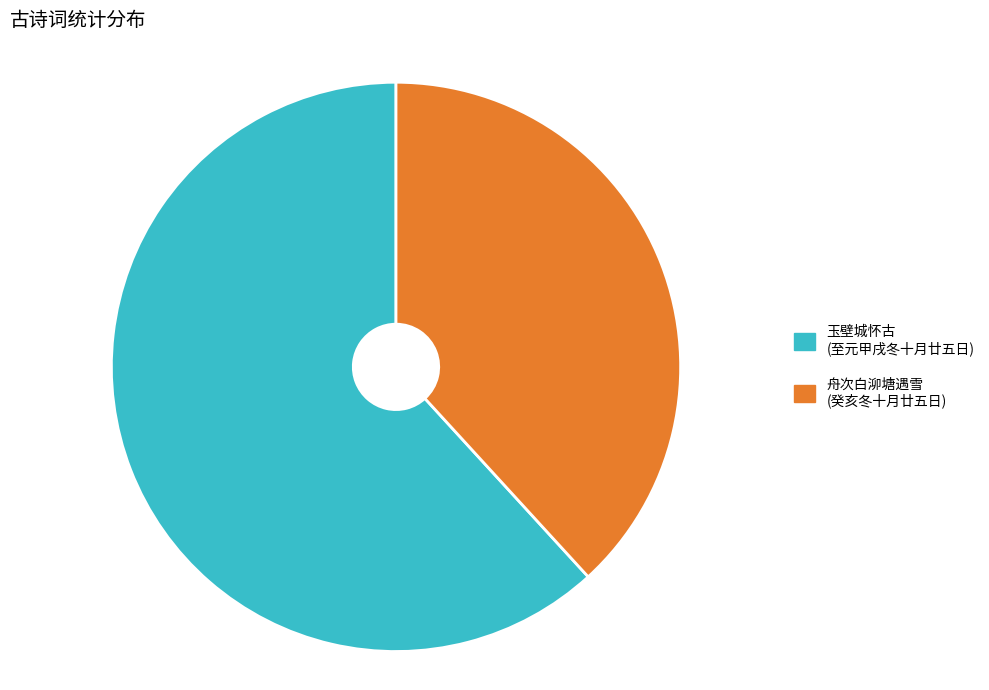

Is there a majority slice in this chart?

Yes